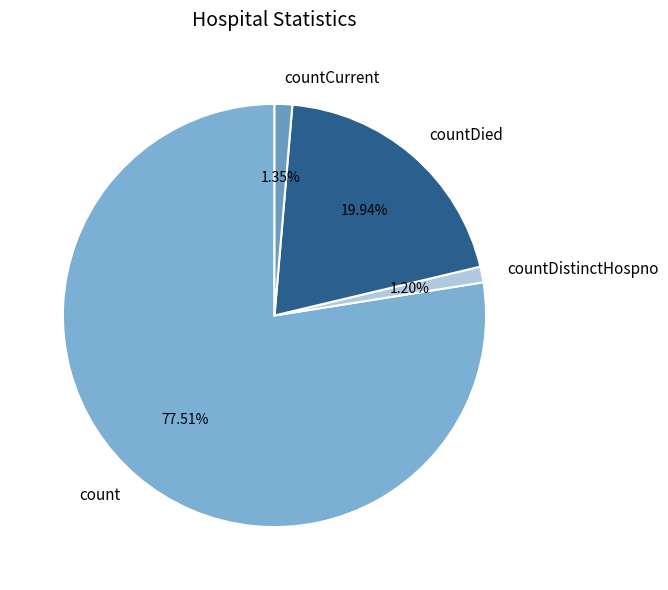

Does count account for over 50% of the chart?

Yes